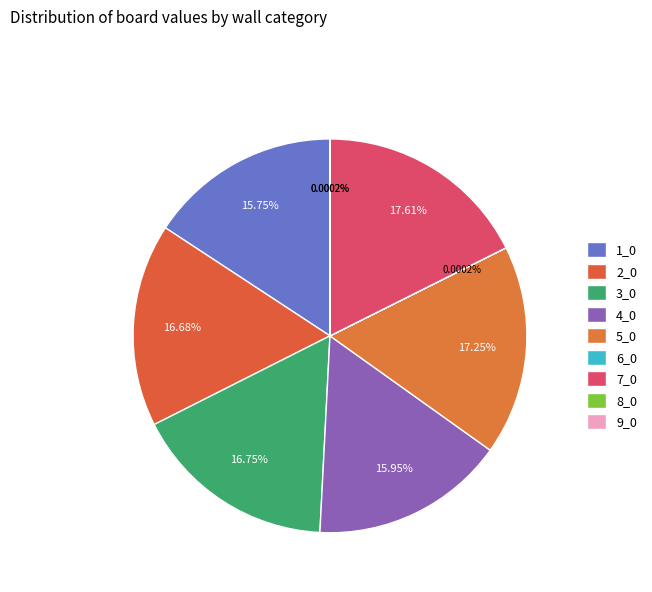

To the nearest percent, what is the difference between the 7_0 and 2_0 slice percentages?

1%